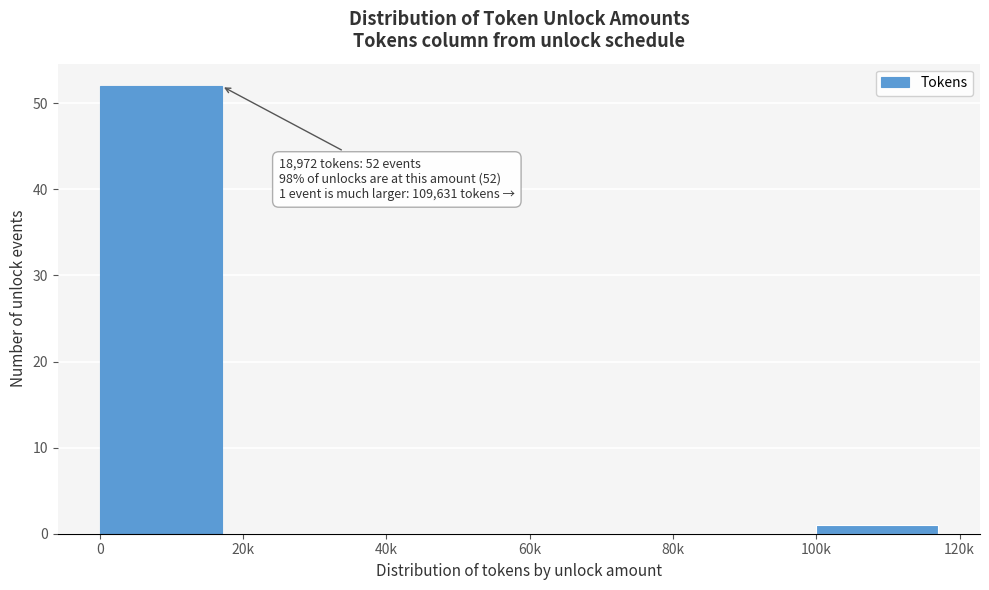

Reading left to right, what are all the values shown in this chart?

0=52	20k=0	40k=0	60k=0	80k=0	100k=1